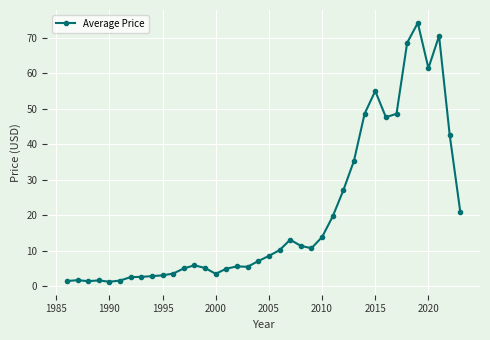

What is the difference between the second highest and minimum values?

69.2